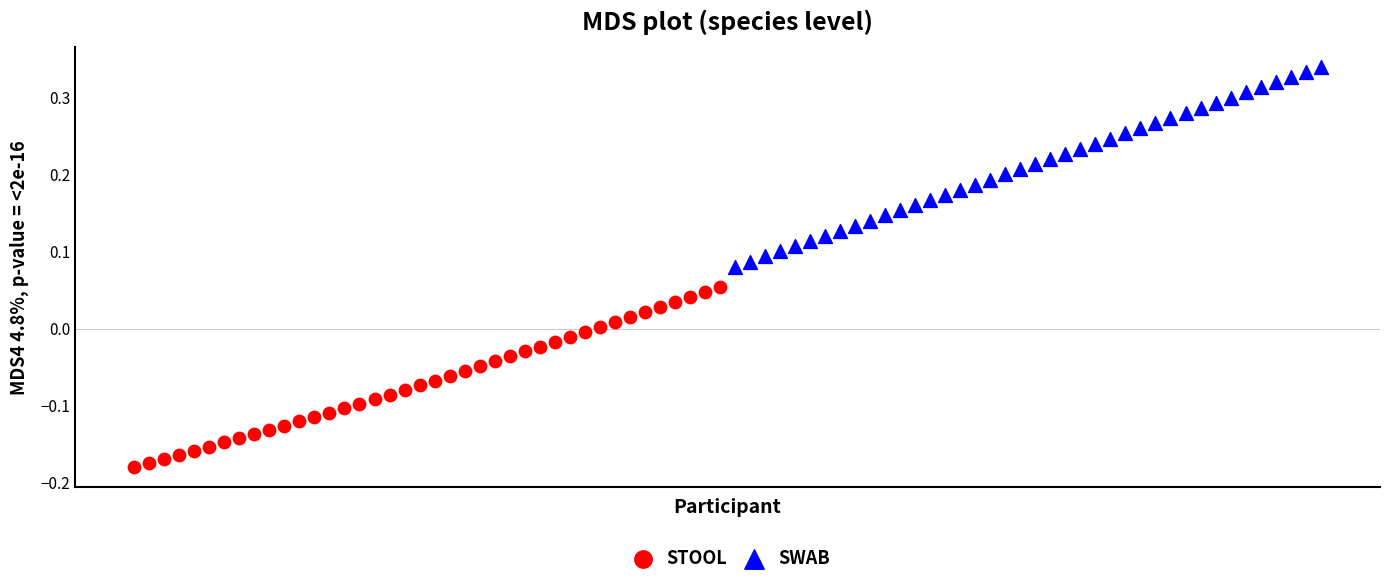

Which series contains the highest Y value?

SWAB